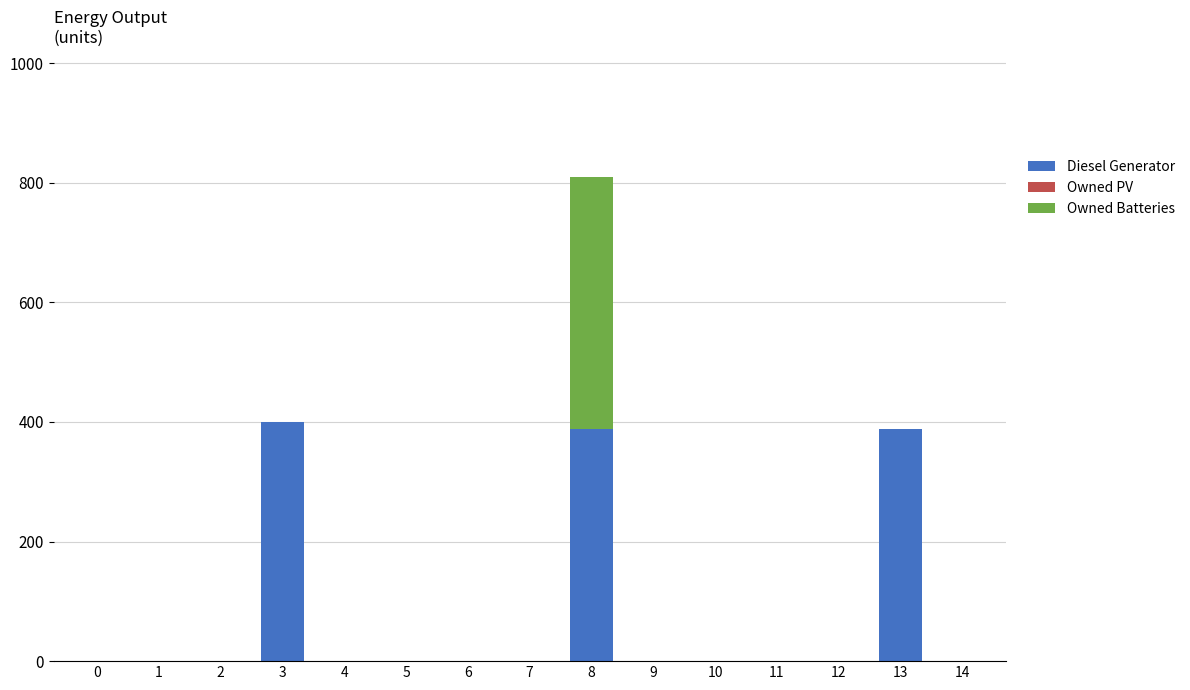

At which category is the sum across all series the highest?

8